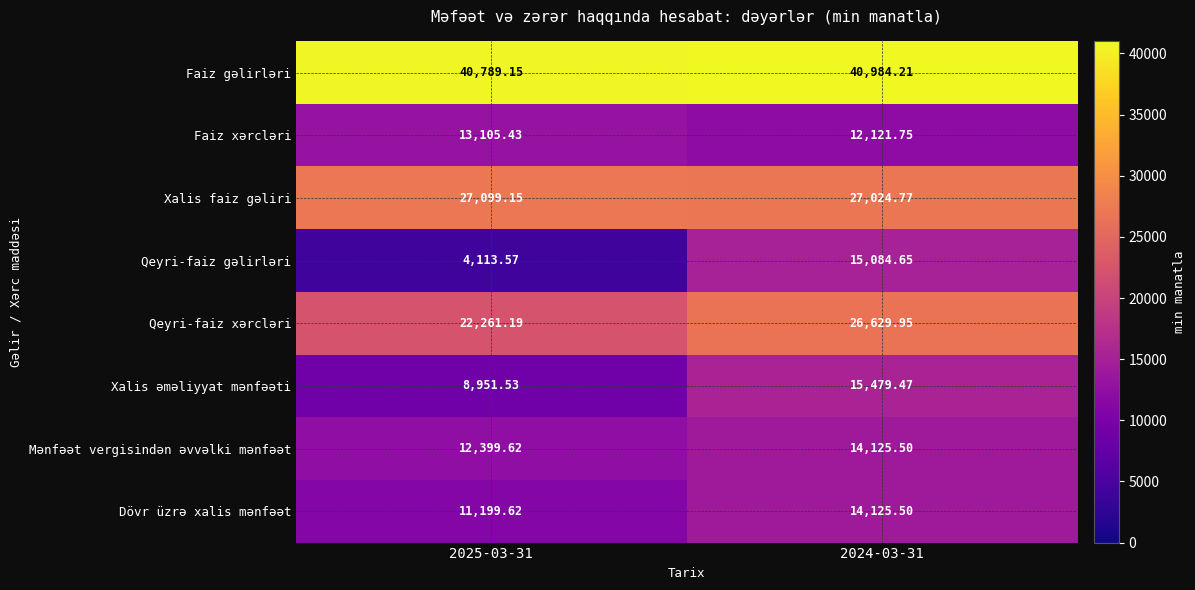

Is the value of Faiz xərcləri at 2025-03-31 greater than the value of Xalis faiz gəliri at 2024-03-31?

No